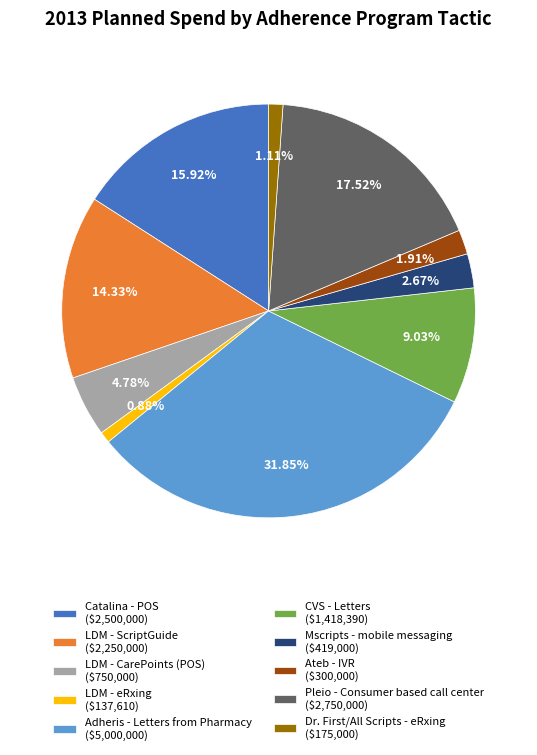

Is there a majority slice in this chart?

No